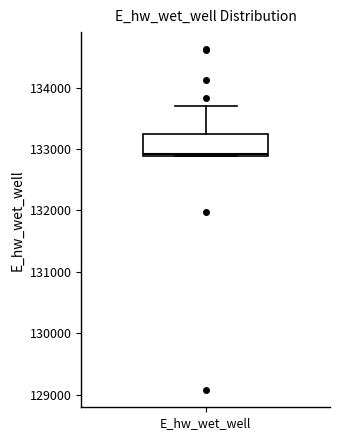

Read this box plot against the y-axis: the position of the median line, the range covered by the box, and the ends of both whiskers. The values are not printed on the chart, so give them approximately, as read against the axis.

median 132900, box 132900 to 133200, whiskers 132900 to 133700